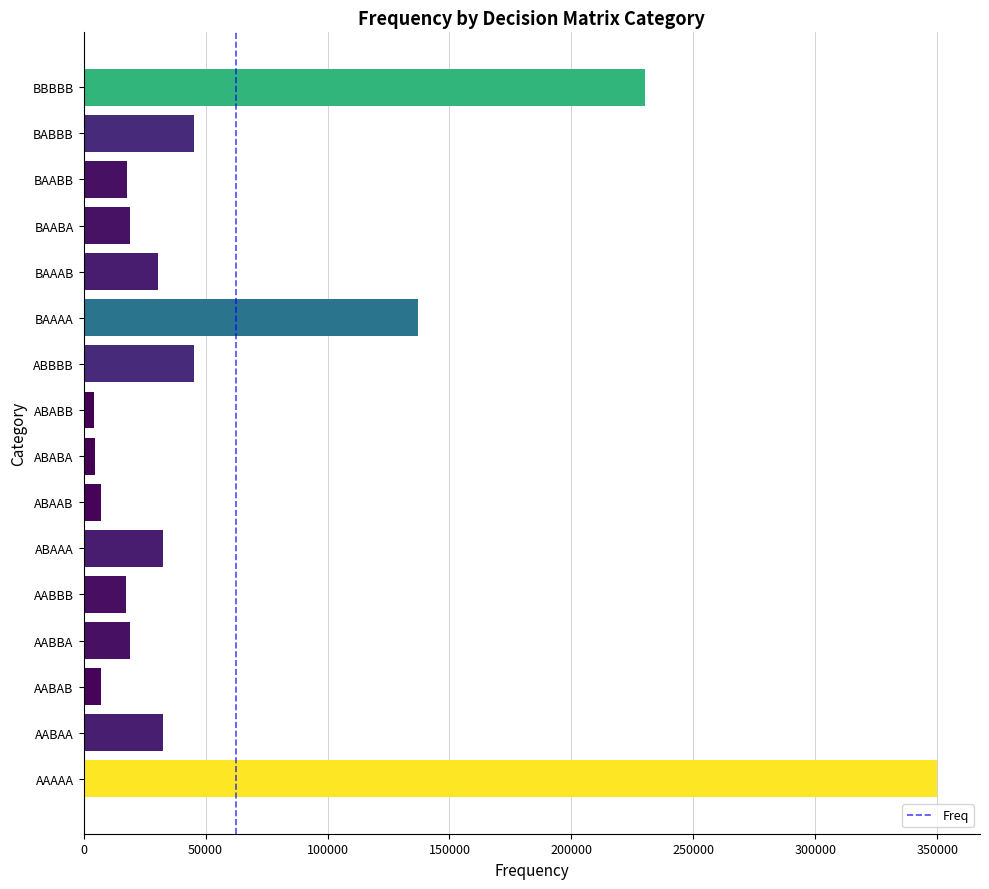

What is the greatest value displayed?

349947